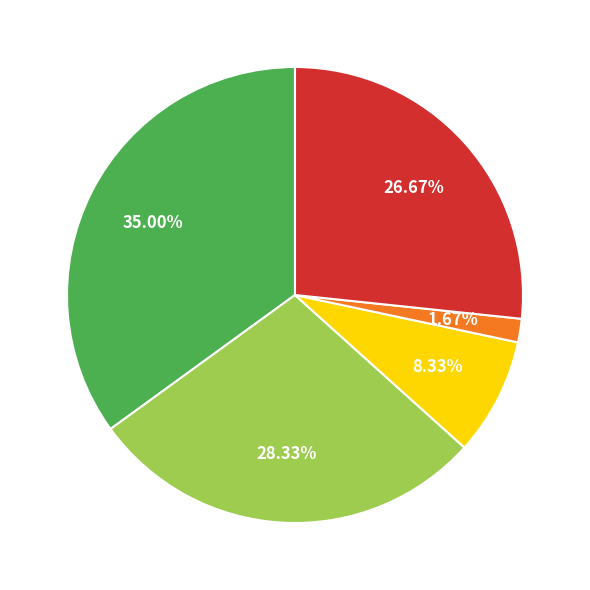

To the nearest percent, what is the difference between the largest and smallest slice percentages?

33%